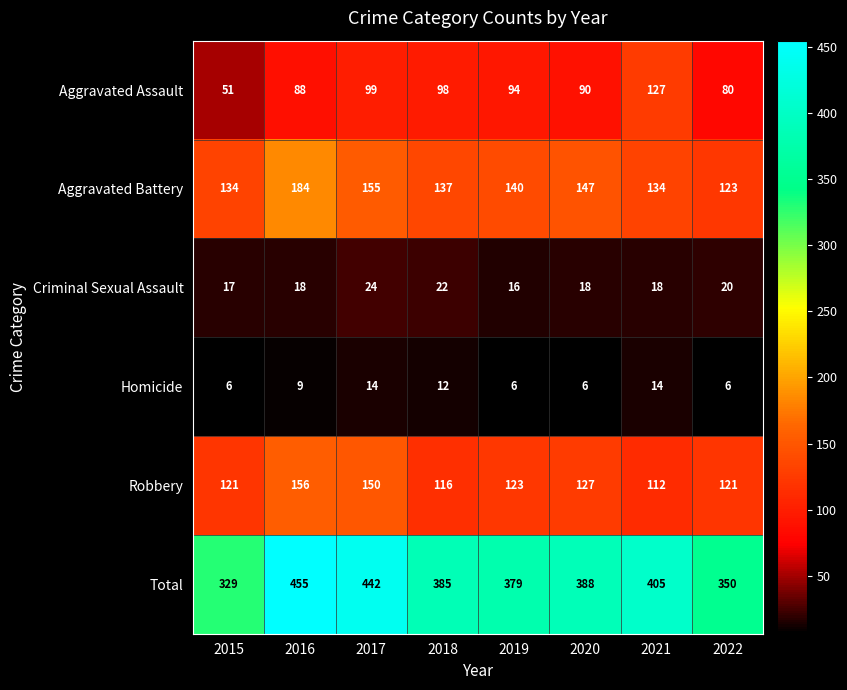

What is the difference between the second highest and second lowest values in the Homicide series?

8